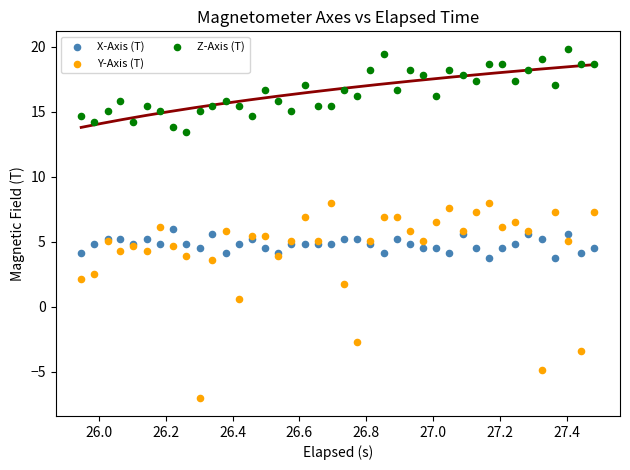

In the Y-Axis (T) series, what Y value is closest to 0?

0.6